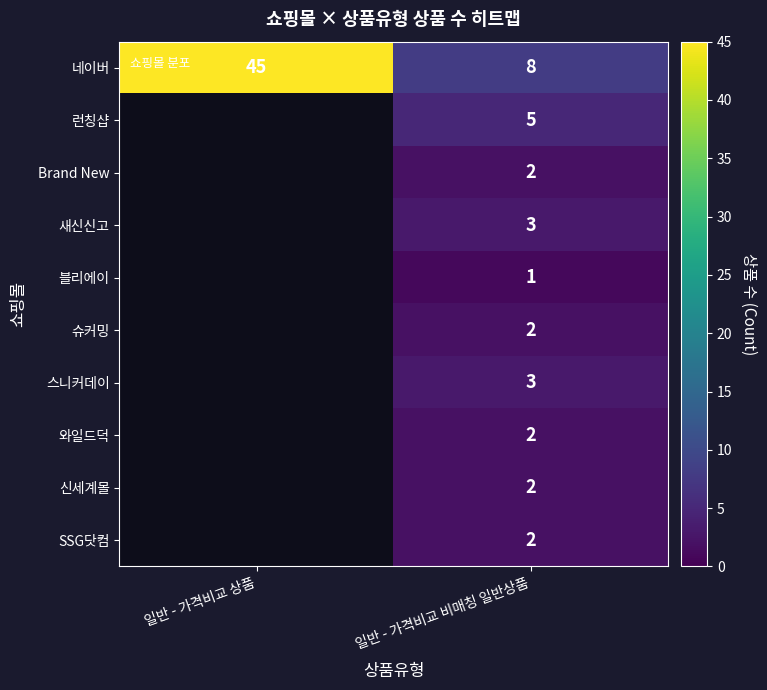

True or false: Brand New has a value of 3 at 일반 - 가격비교 비매칭 일반상품.

False